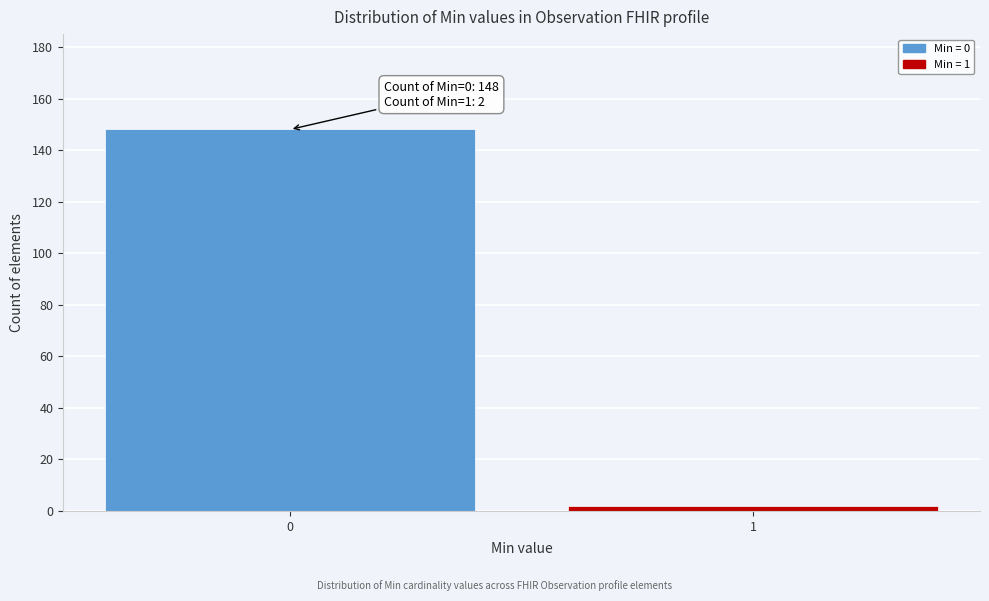

Reading left to right, list all the values displayed in this chart.

148	2